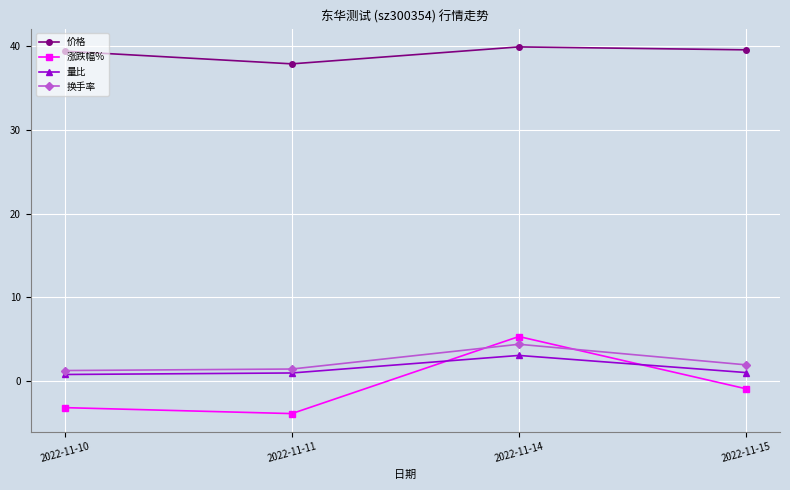

How many lines are shown in the chart?

4